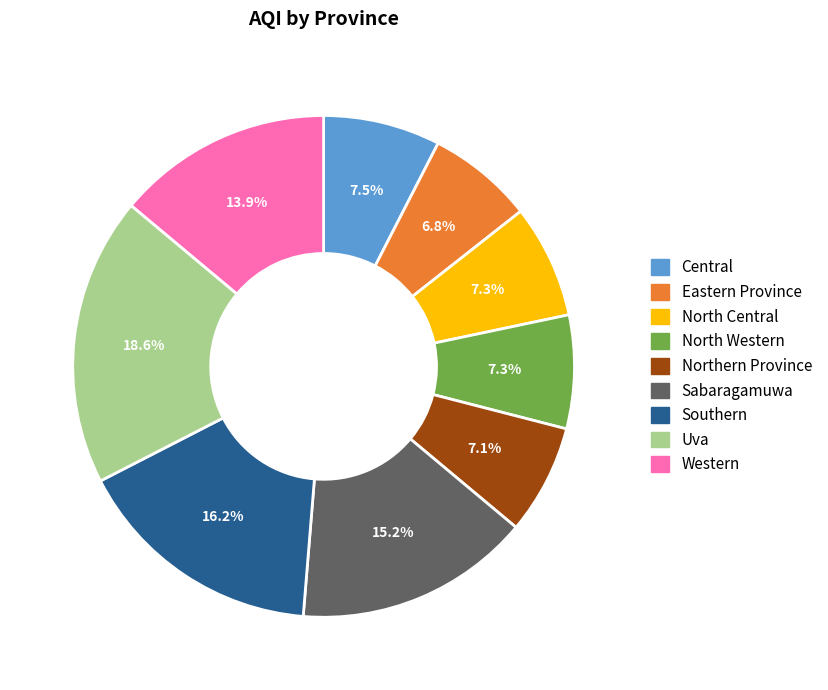

Do Western and North Western together represent more than half of the pie?

No